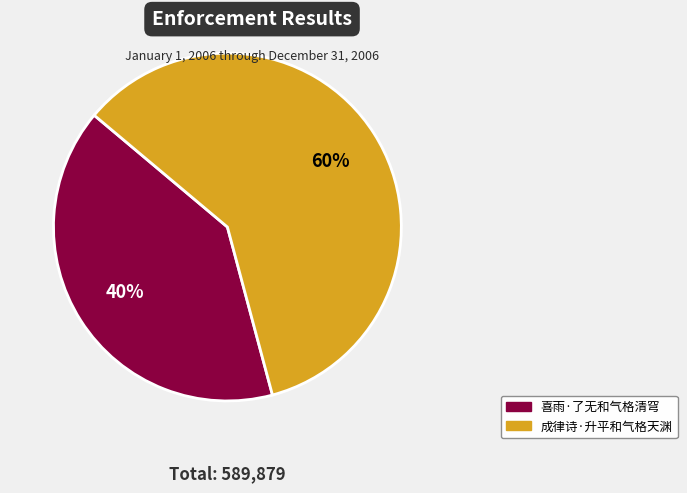

Do 喜雨·了无和气格清穹 and 成律诗·升平和气格天渊 together represent more than half of the pie?

Yes